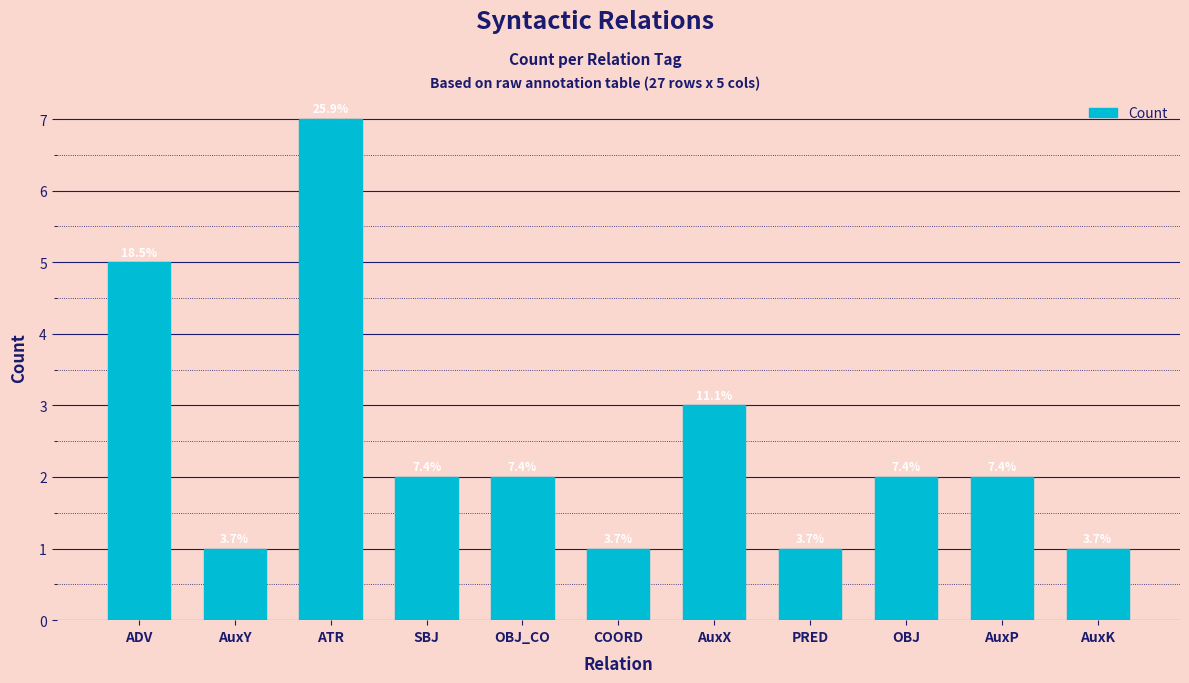

The chart shows a value of 2 at OBJ_CO. True or false?

True